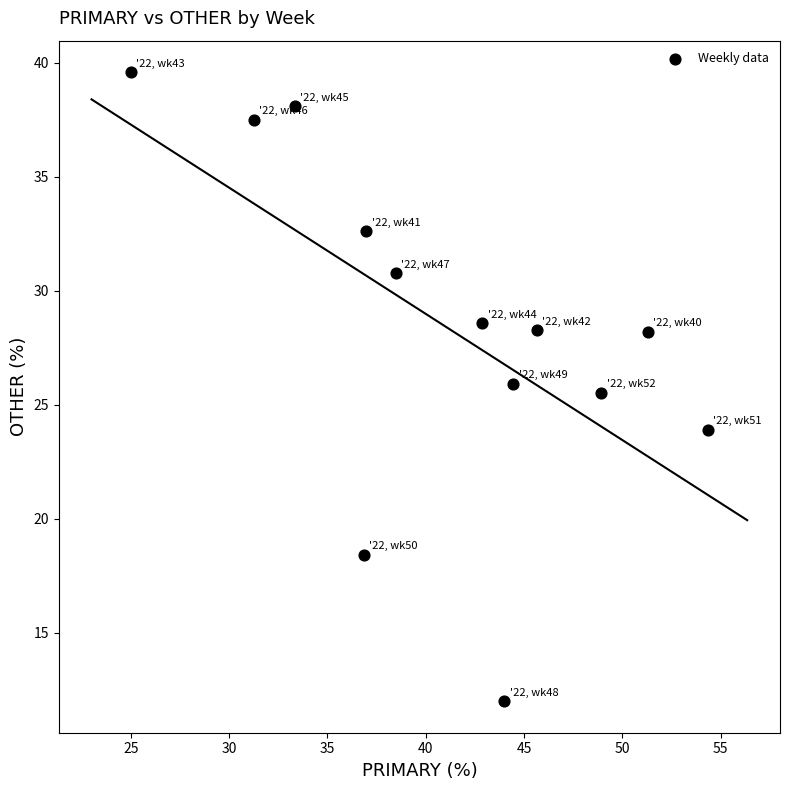

What is the range of Y values (max minus min)?

27.6